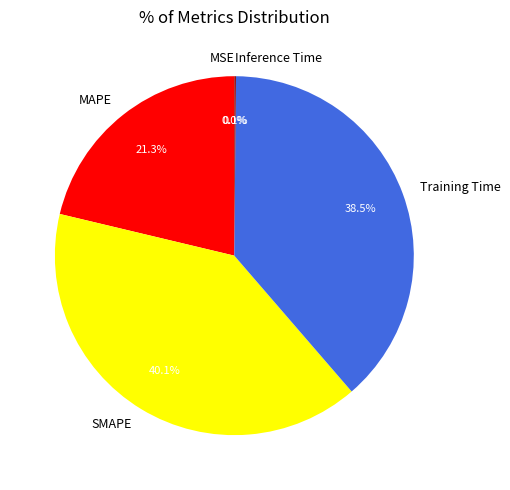

The SMAPE slice represents 40% of the pie. True or false?

True